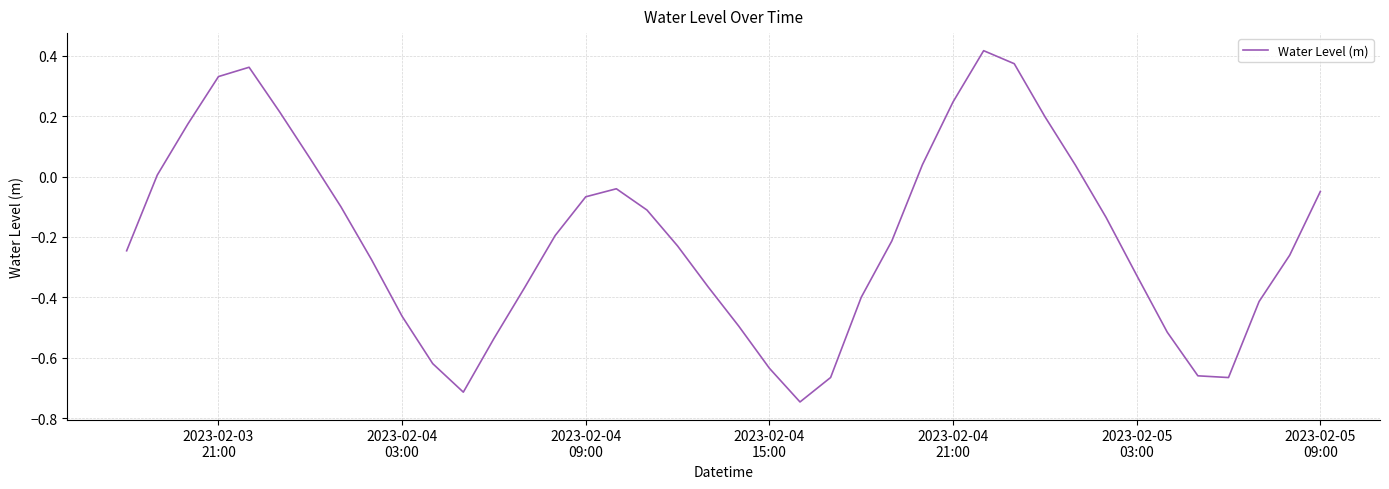

What is the difference between the maximum and minimum values?

1.2